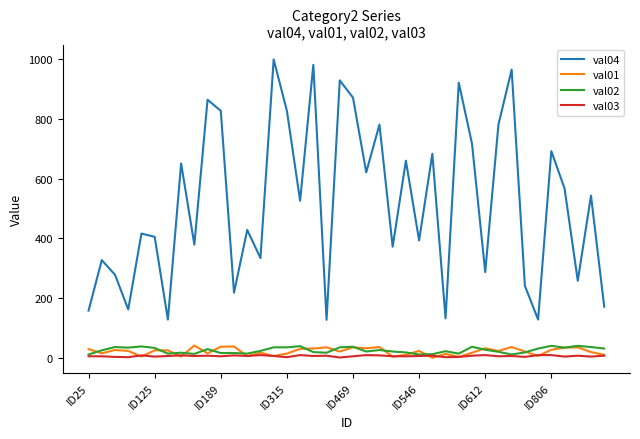

Which series has the largest total across all categories?

val04